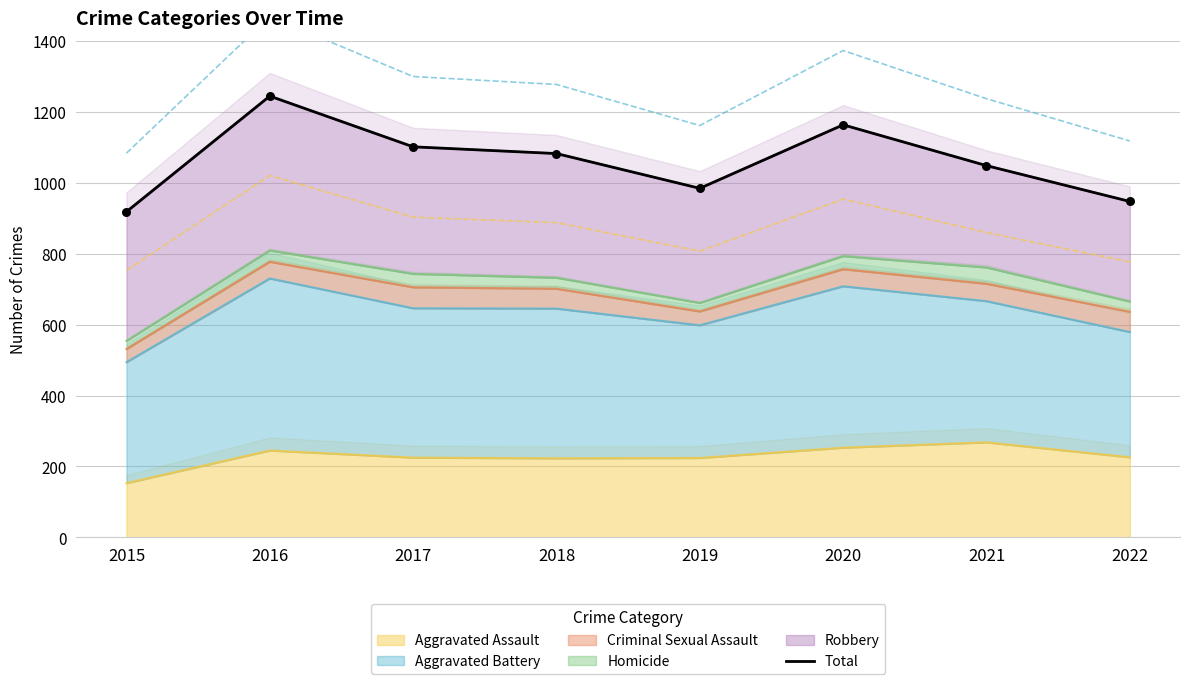

What is the change in value from 2021 to 2022?

-101